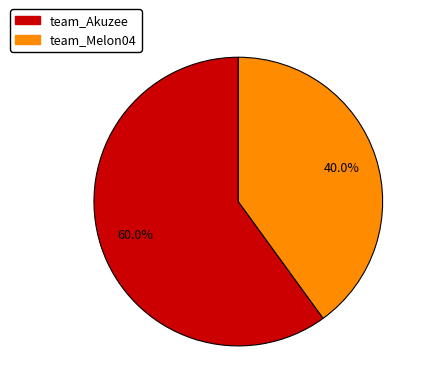

The team_Akuzee slice represents 60% of the pie. True or false?

True